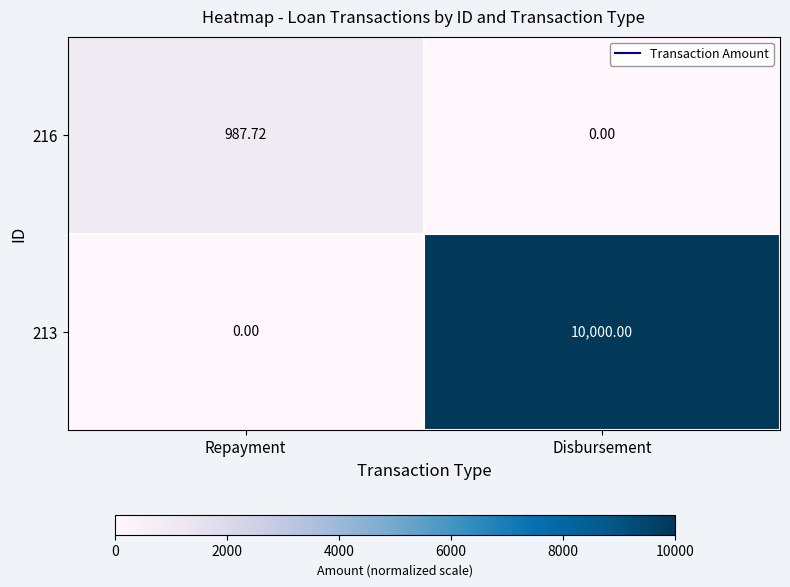

Which label corresponds to the largest value in the chart?

Disbursement